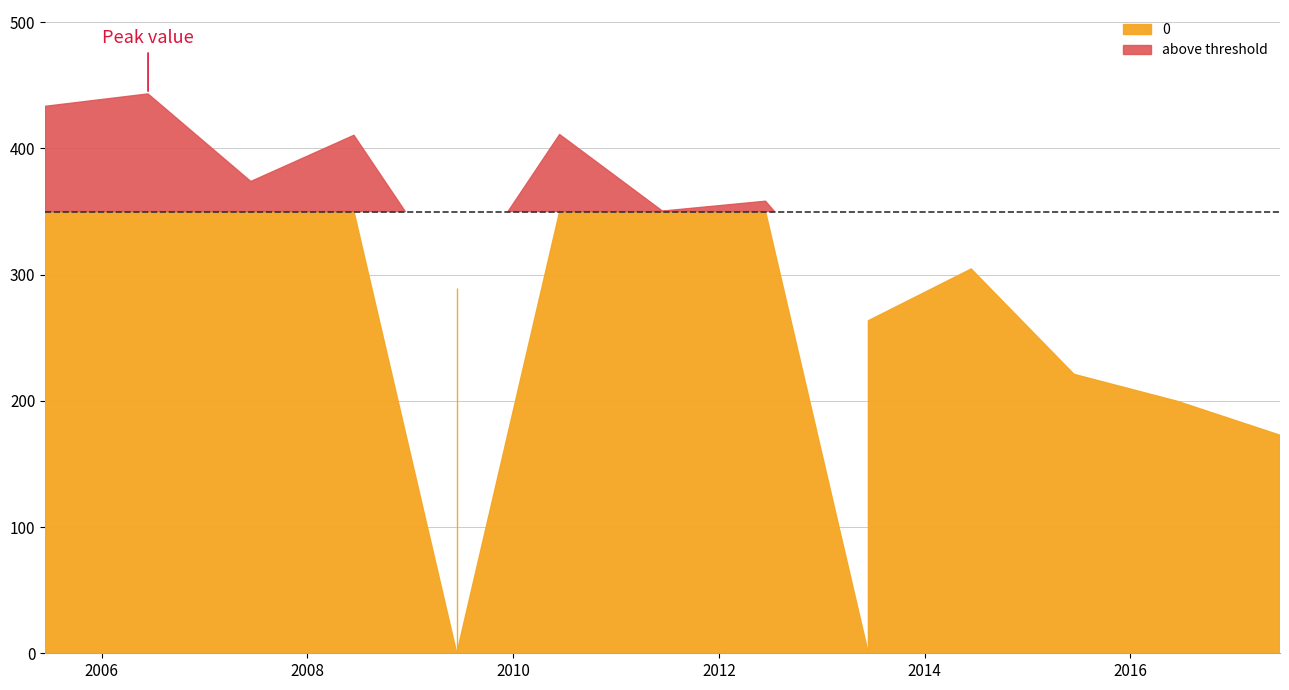

Which has a higher value, 2015-06-15 or 2007-06-15?

2007-06-15